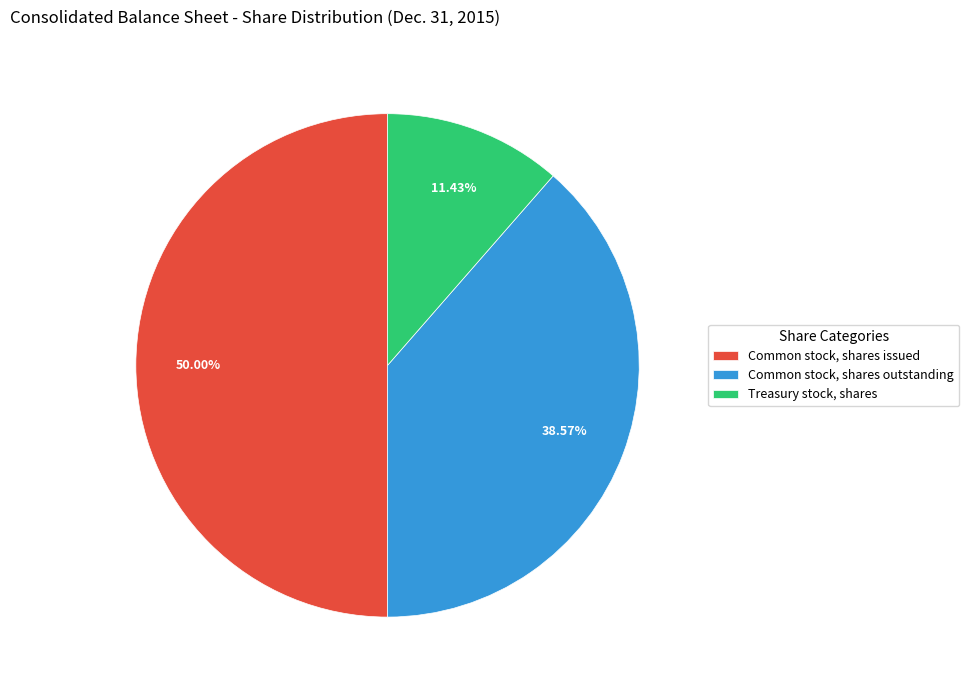

The Common stock, shares outstanding slice represents 52% of the pie. True or false?

False